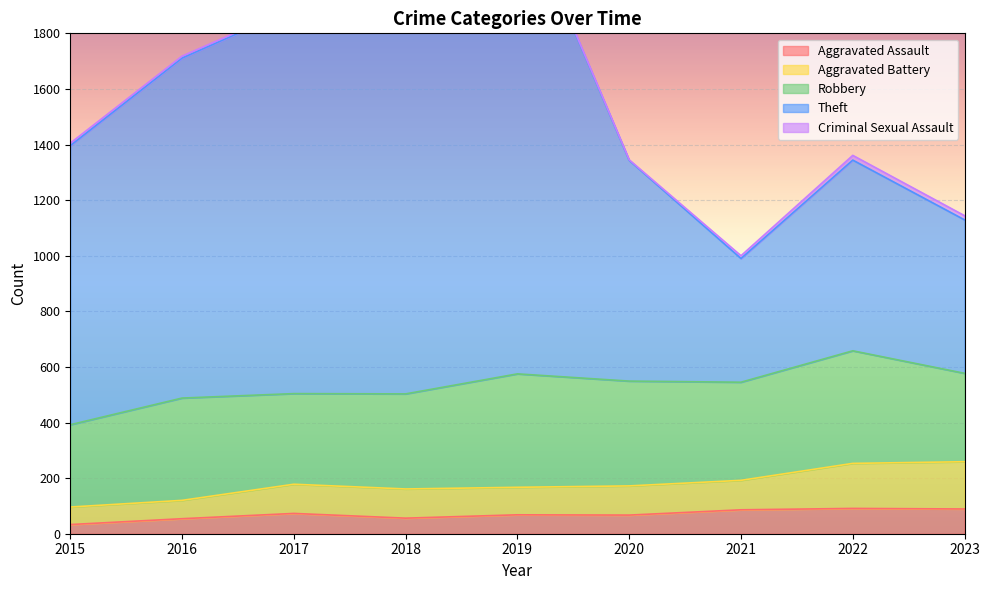

The value of Aggravated Assault at 2018 is 56. True or false?

True